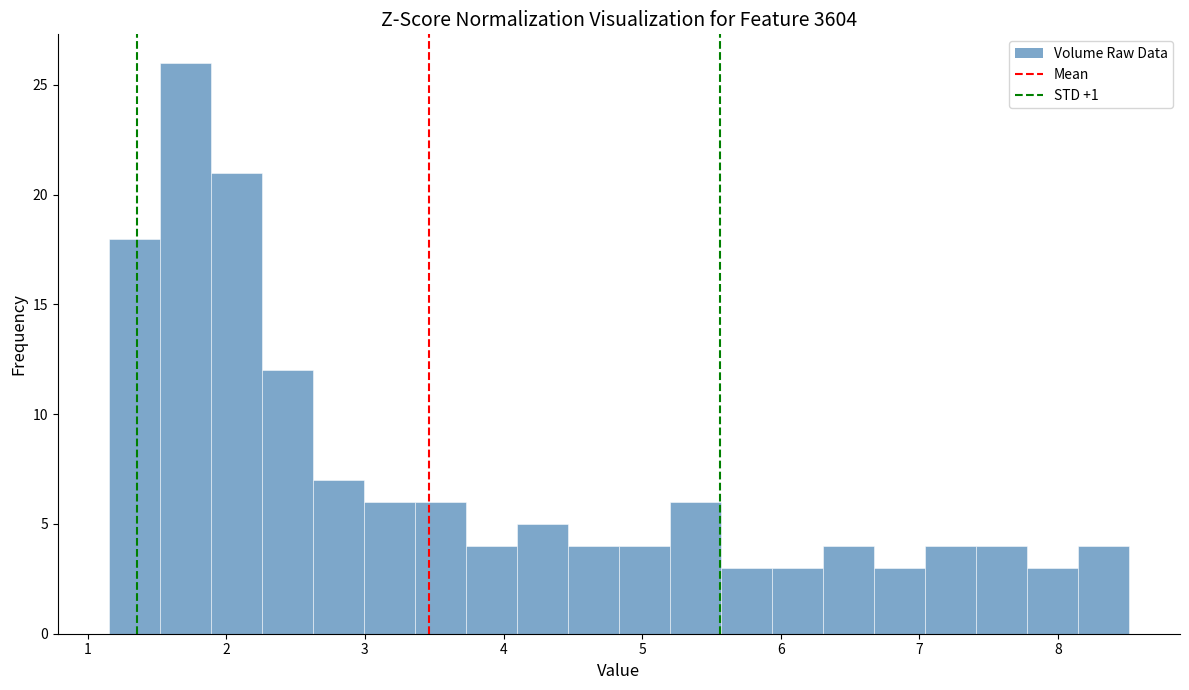

Around what value on the x-axis is the tallest bar? Give the approximate position of its centre, as read against the axis.

1.7